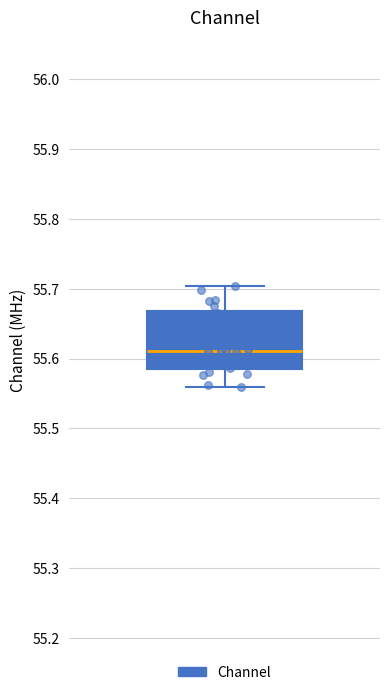

Where does the upper whisker of the box end on the y-axis? The values are not printed on the chart, so give them approximately, as read against the axis.

55.70